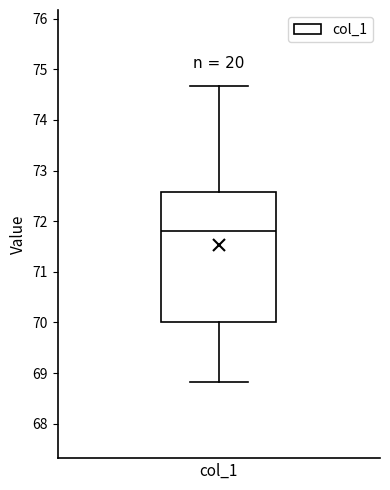

Transcribe this box plot: give where the median line is, the range the box spans, and where the two whiskers end, as read against the y-axis. The values are not printed on the chart, so give them approximately, as read against the axis.

median 71.8, box 70.0 to 72.6, whiskers 68.8 to 74.7